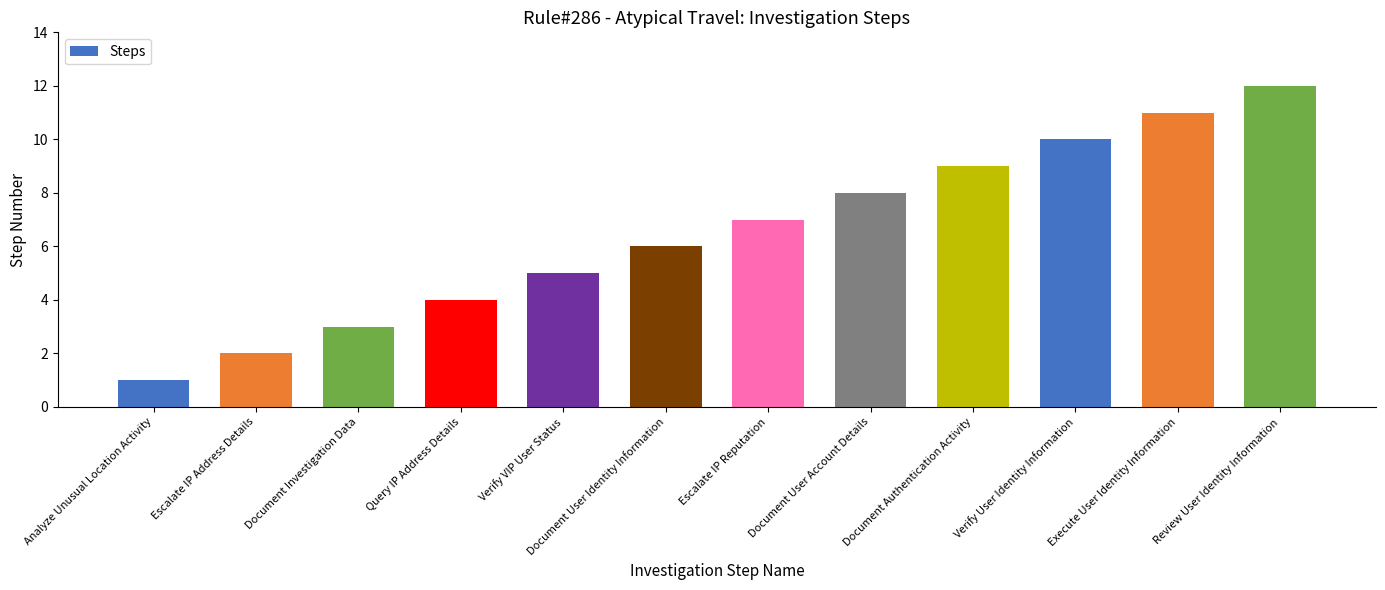

What is the maximum value shown in the chart?

12